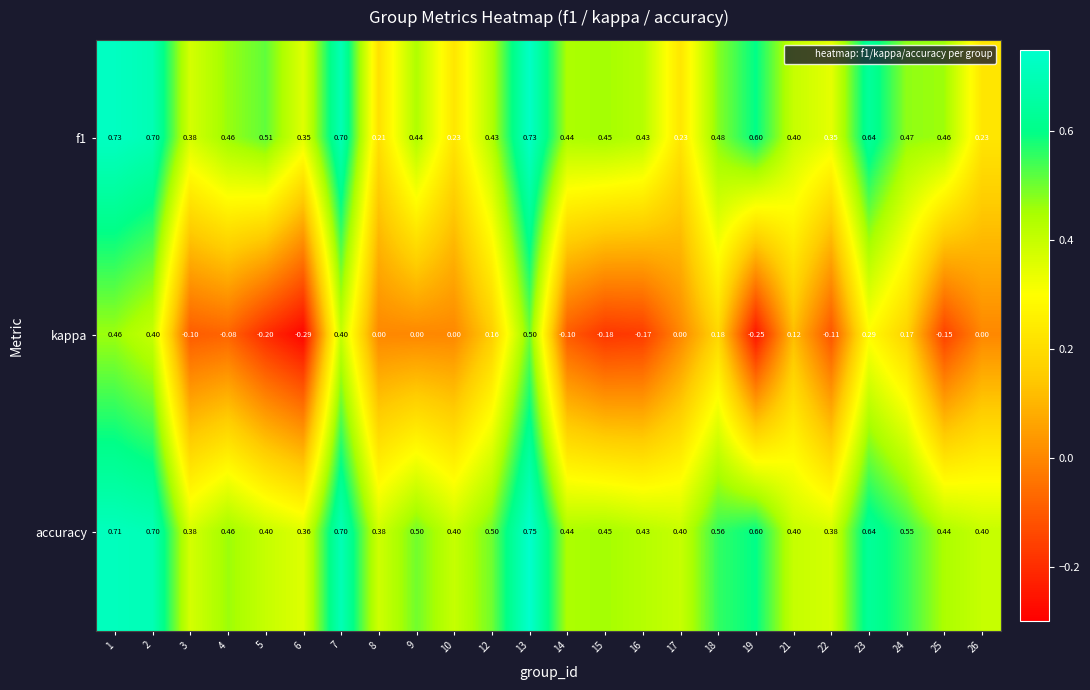

What is the total value across all series at 26?

0.6